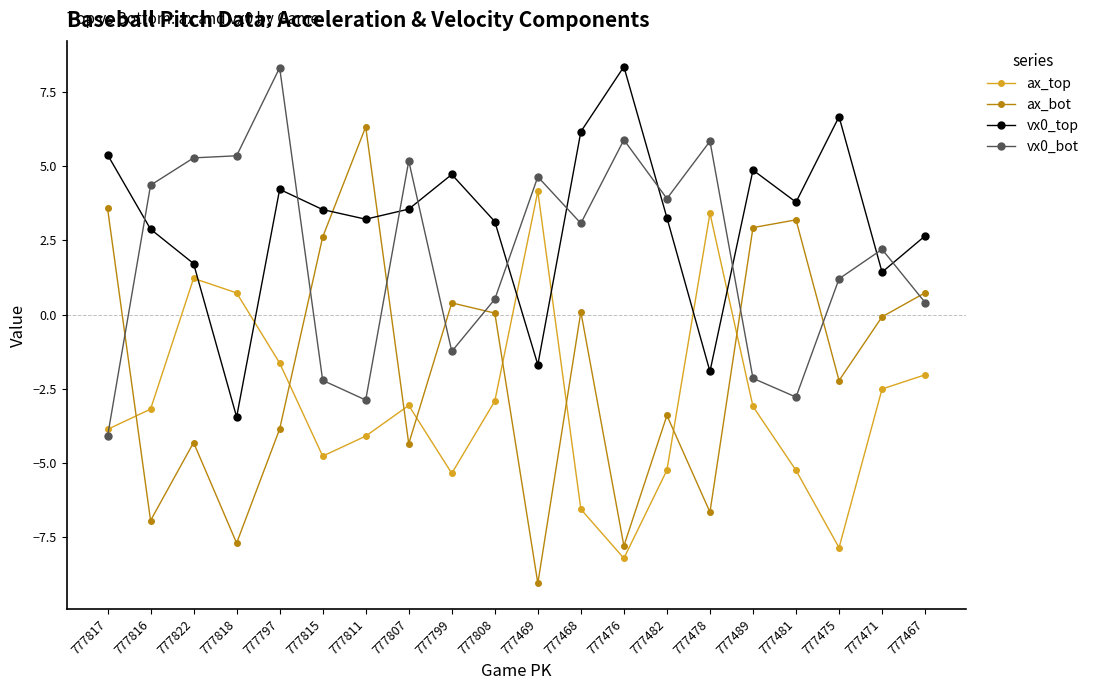

What position from the left is 777476?

13